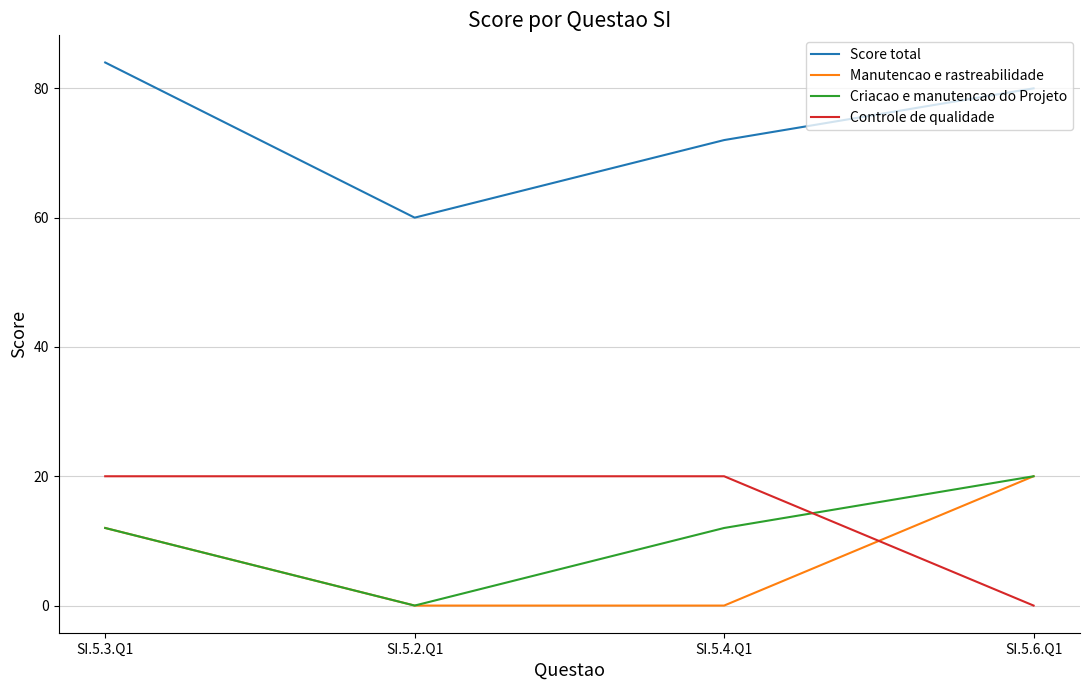

True or false: Score total has a value of 29 at SI.5.6.Q1.

False